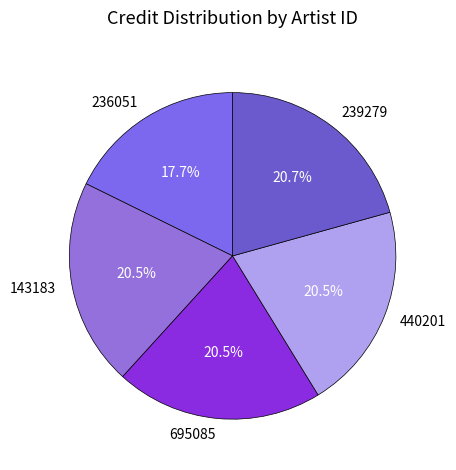

Combined, do 440201 and 695085 account for over 50%?

No